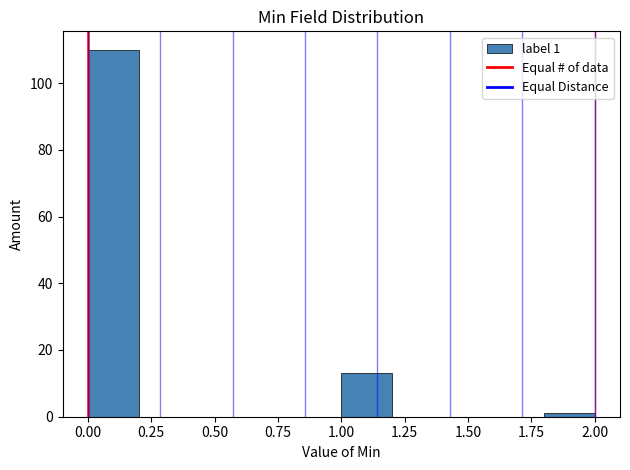

Which range on the x-axis has the tallest bar?

0.0 to 0.2